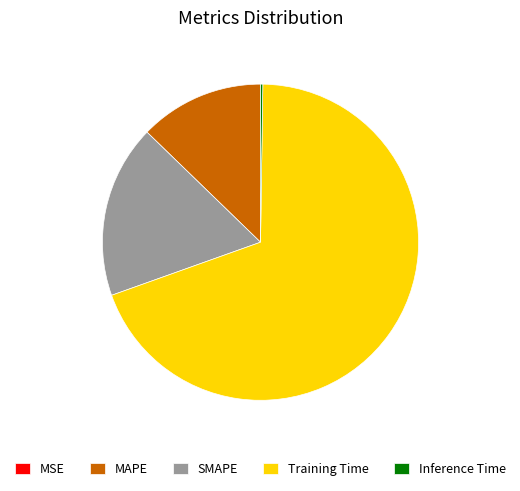

What is the largest slice in the pie chart?

Training Time